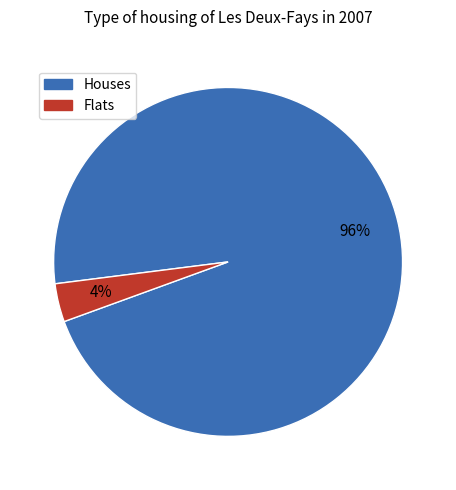

How many segments does this pie chart have?

2